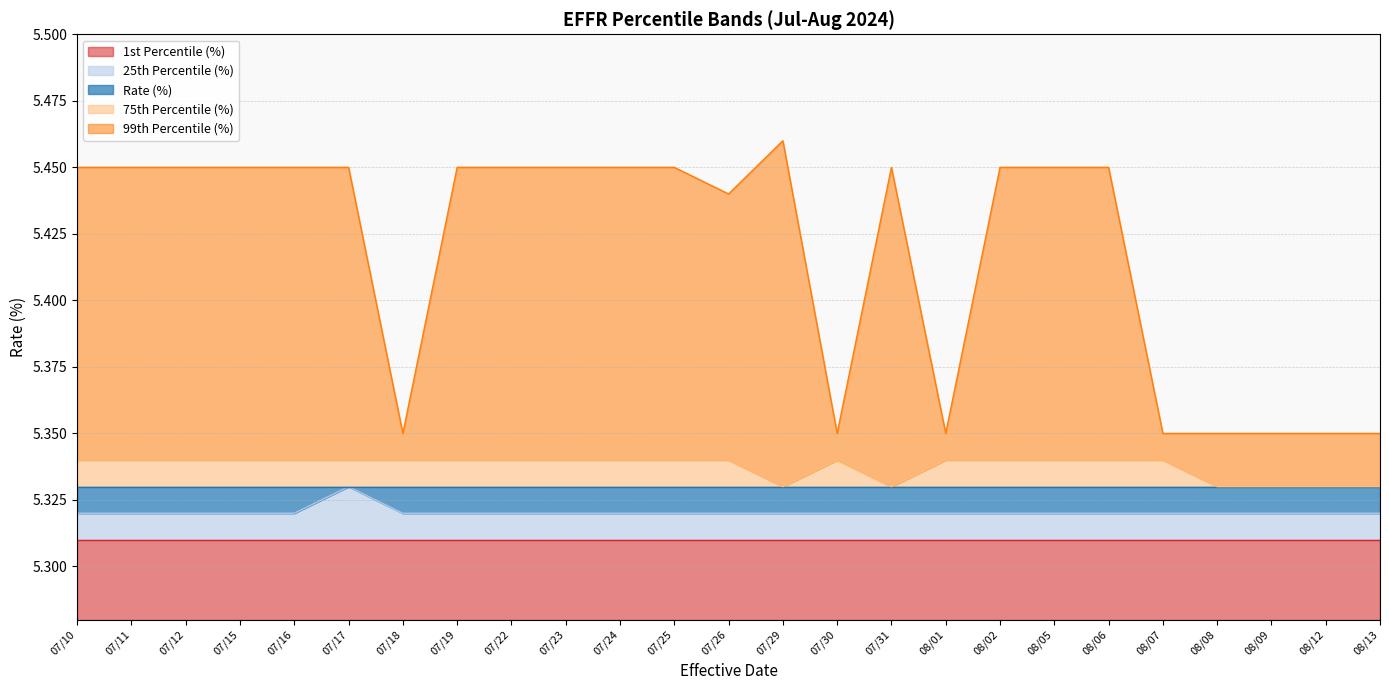

What is the minimum value shown in the chart?

5.3